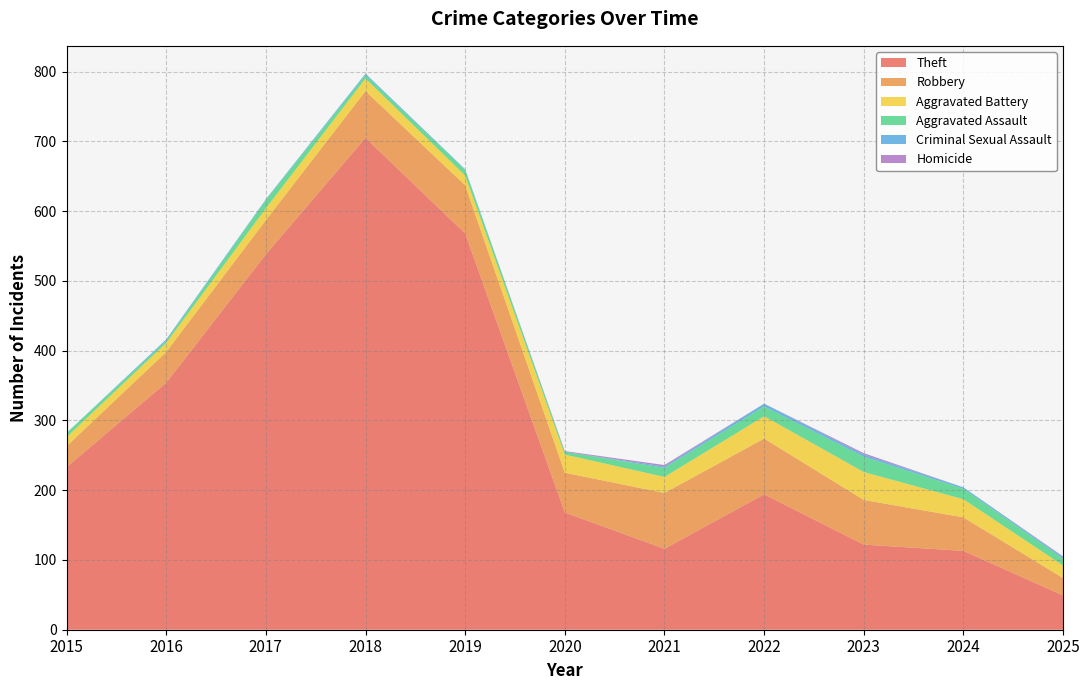

Between 2021 and 2023, which series saw the biggest shift?

Aggravated Battery